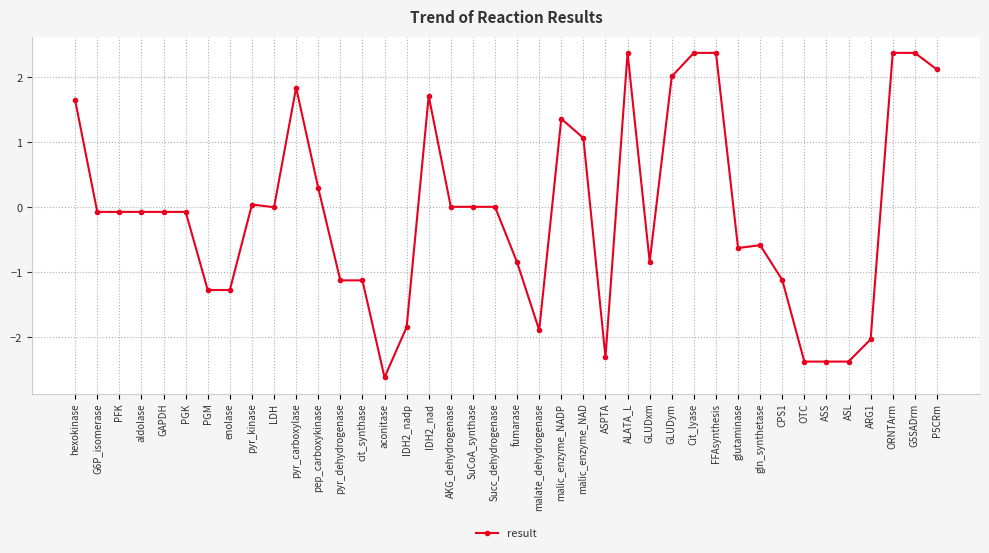

True or false: the data shows 0.6 at P5CRm.

False